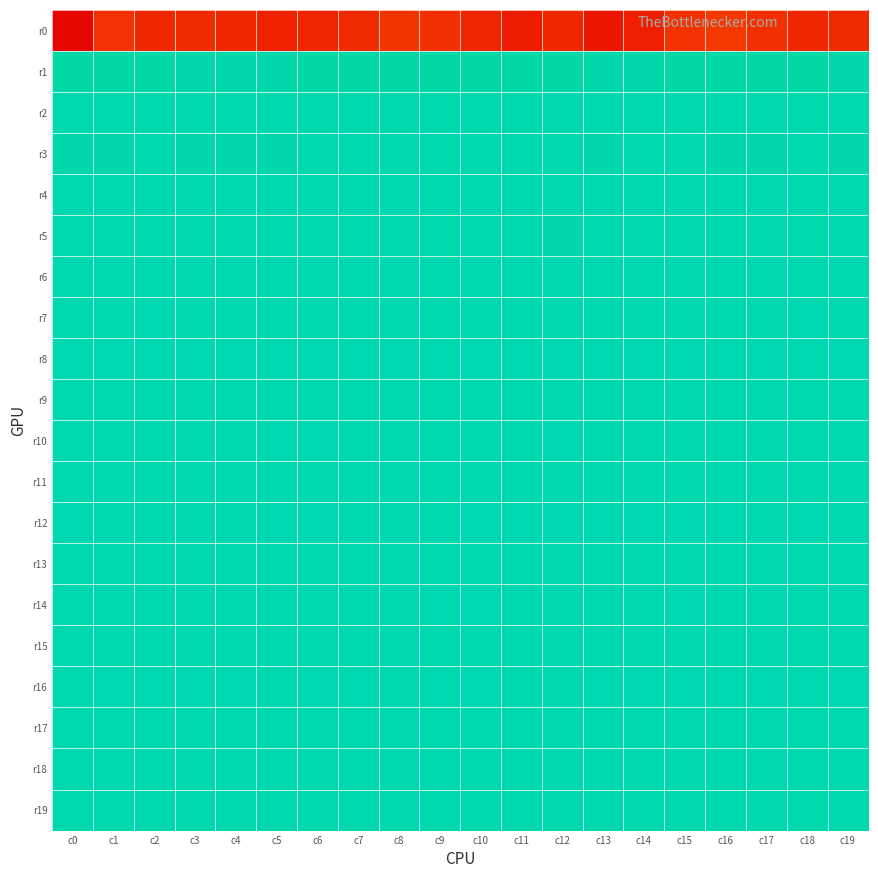

Which series has the largest total across all categories?

r1